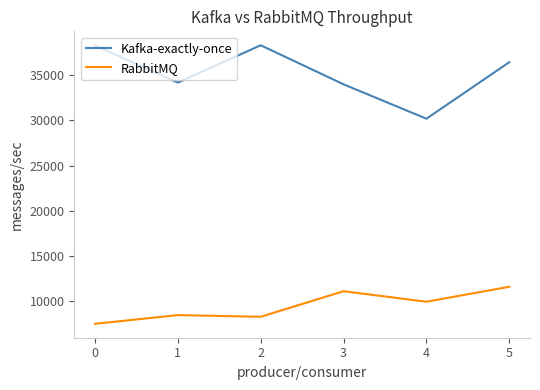

Which category has the lowest value in the Kafka-exactly-once series?

4